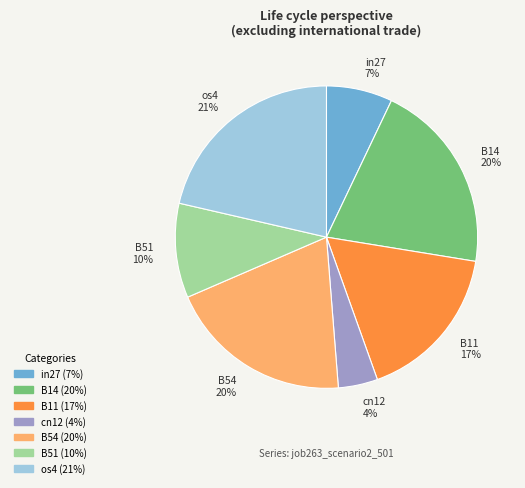

Does B51 account for over 50% of the chart?

No